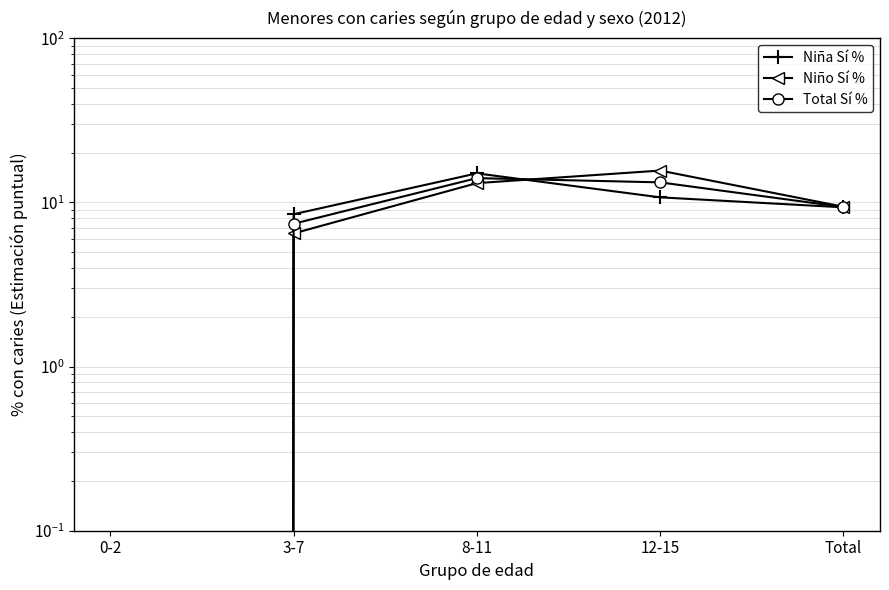

Which series ends up on top after the final intersection of Niño Sí % and Total Sí %?

Niño Sí %